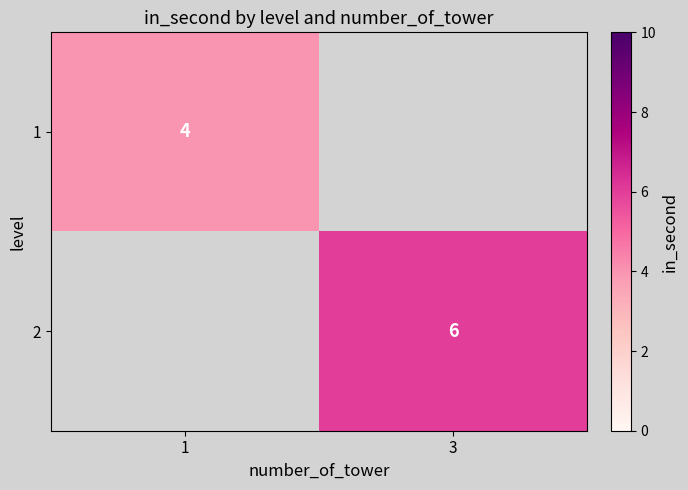

Is it true that 2 equals 9 at 3?

False